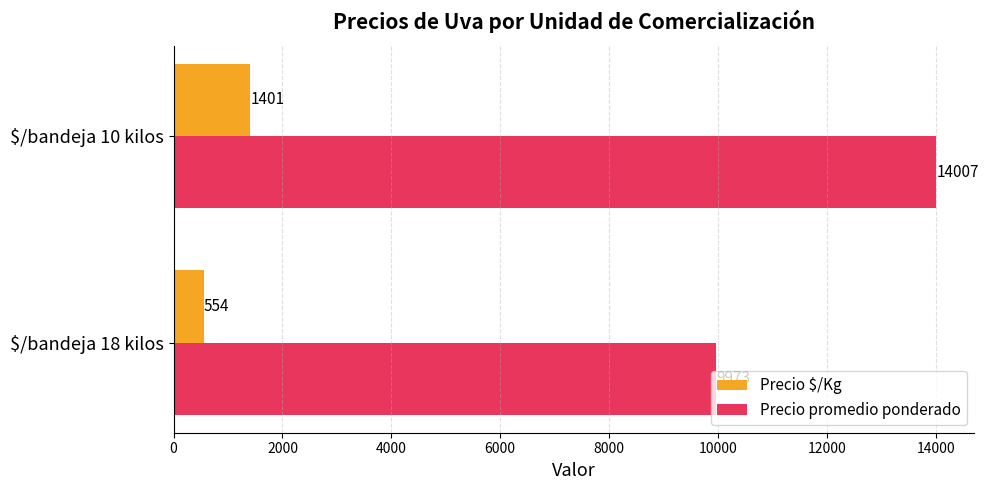

What is the difference between the maximum and minimum values in the Precio $/Kg series?

847